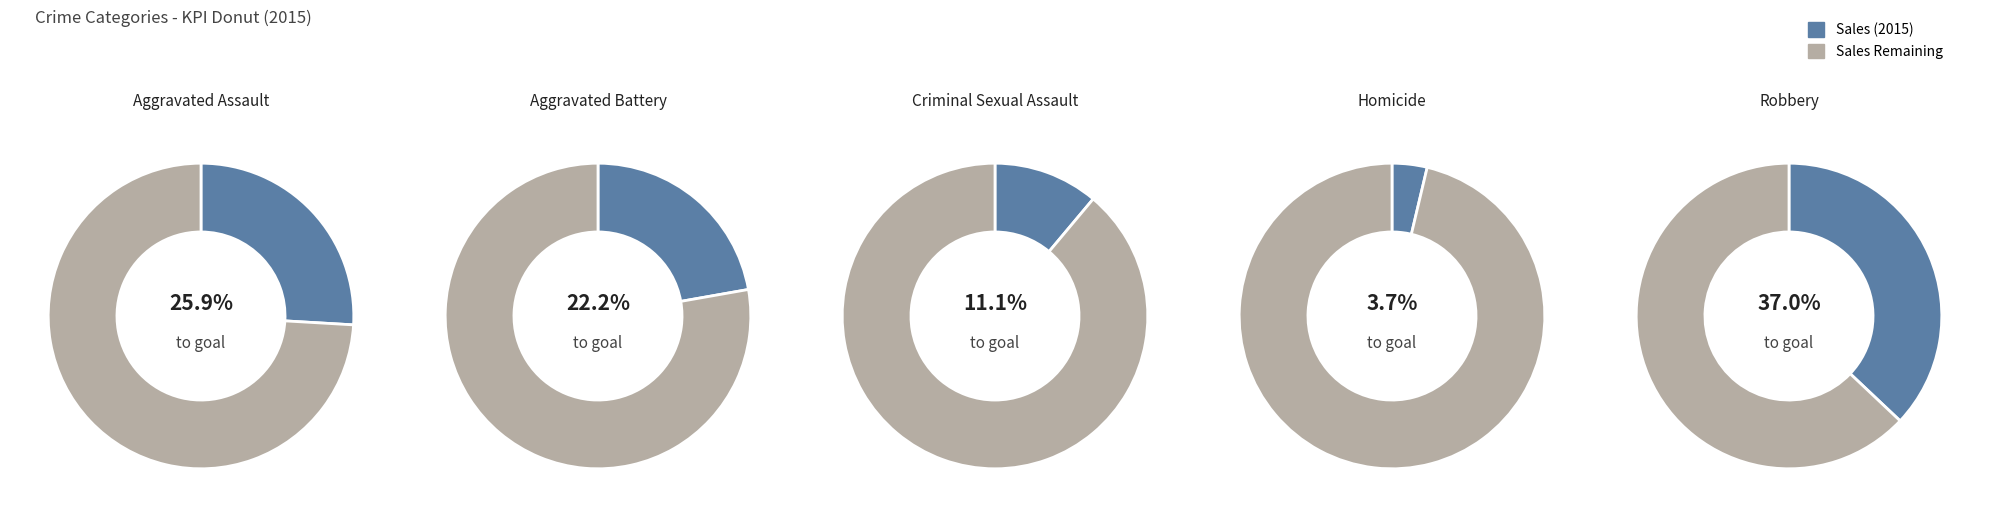

True or false: Aggravated Battery accounts for 34% of the total.

False